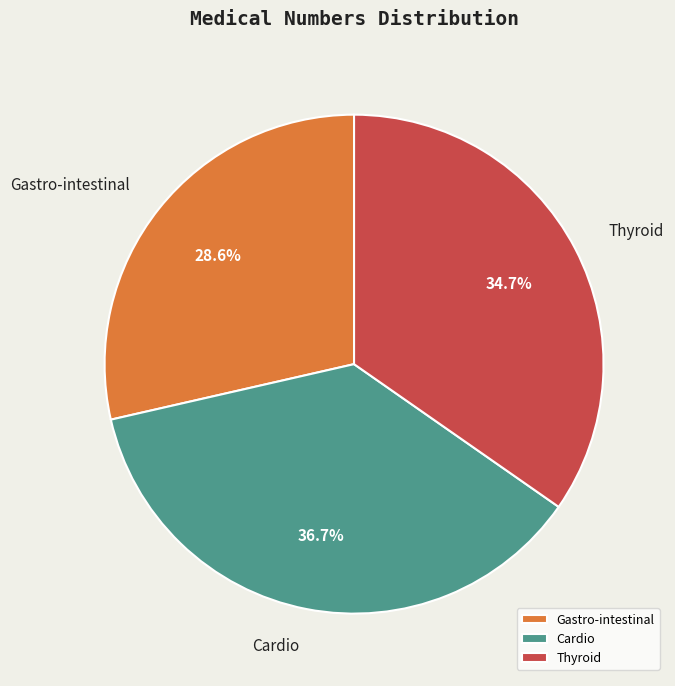

Is Gastro-intestinal the majority of the pie?

No